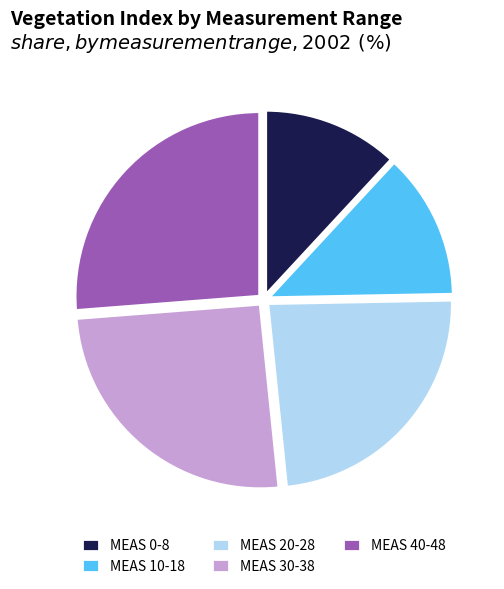

Is there a majority slice in this chart?

No